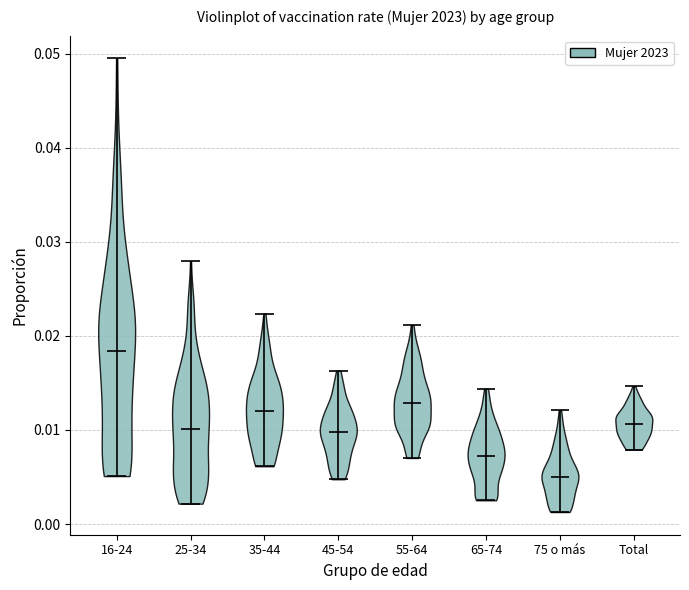

Which violin has the highest median line?

16-24